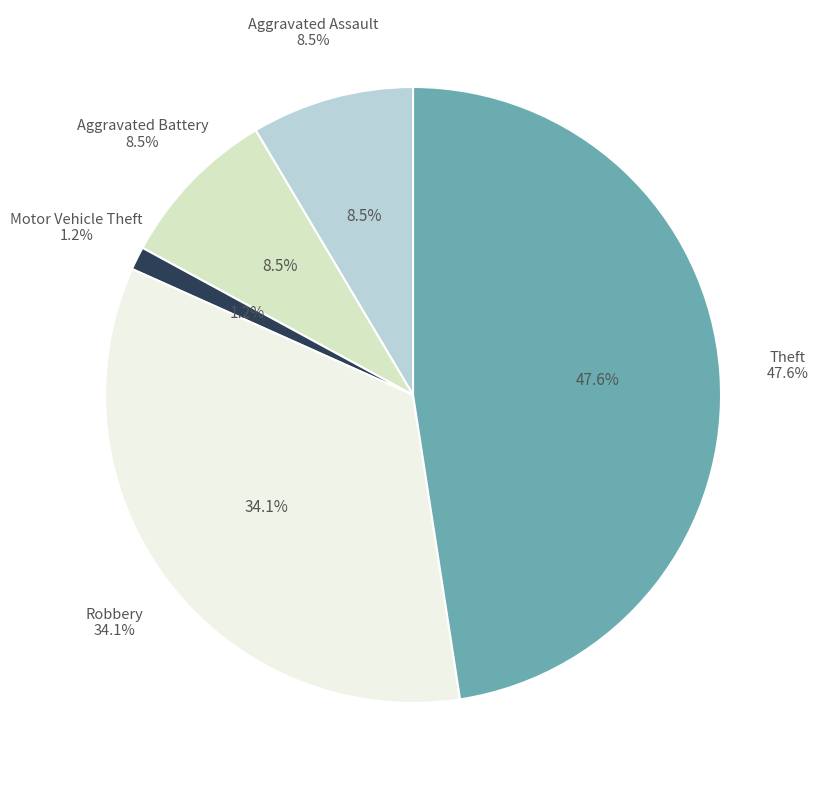

Is the sum of Robbery and Aggravated Battery greater than half?

No